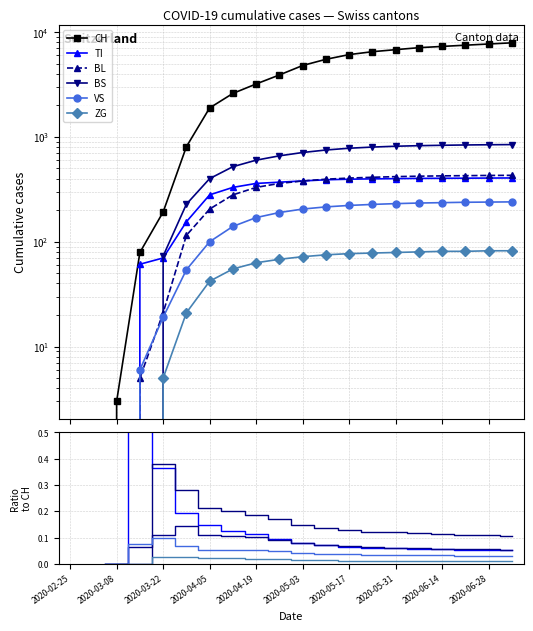

Which series has the widest spread of values?

CH